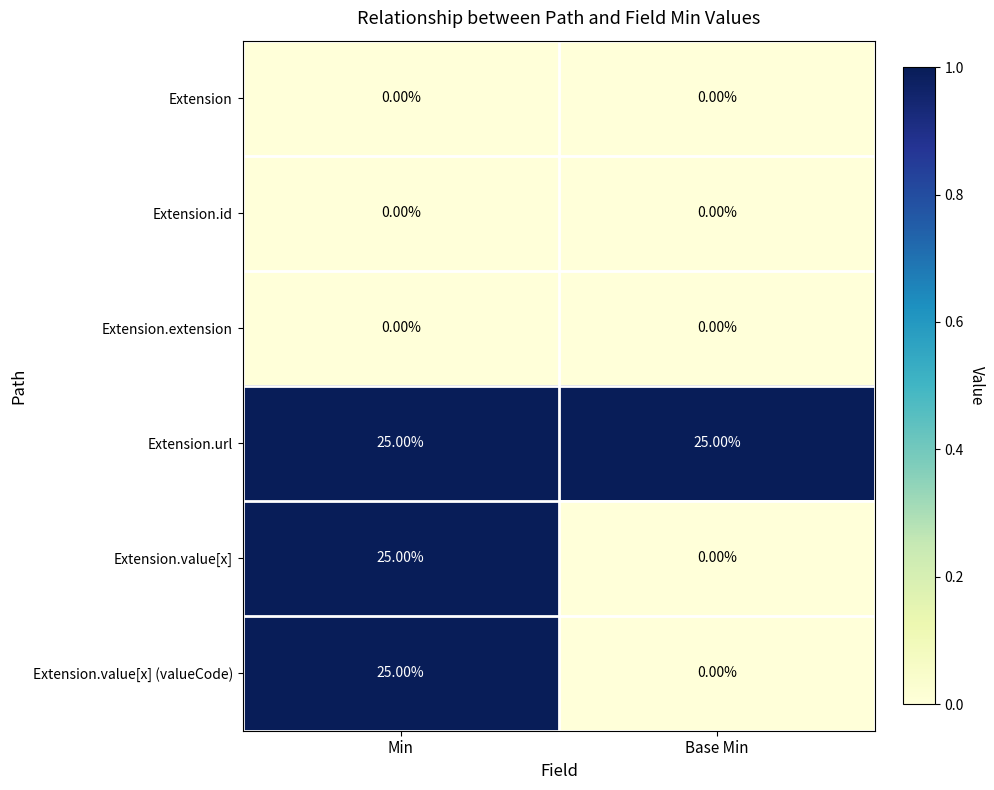

List the labels in order of Extension.value[x] (valueCode) value, smallest first.

Base Min, Min